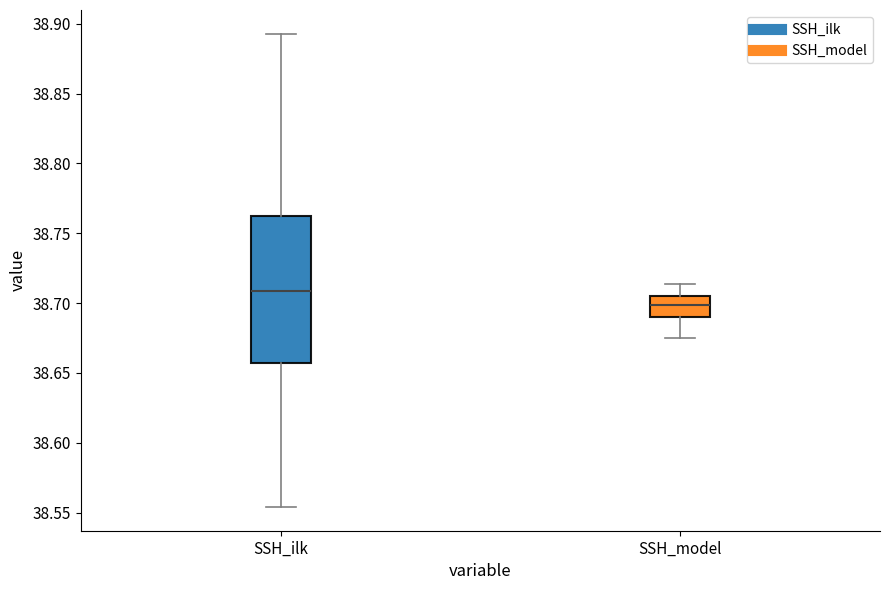

Which box is the tallest, from its lower edge to its upper edge?

SSH_ilk